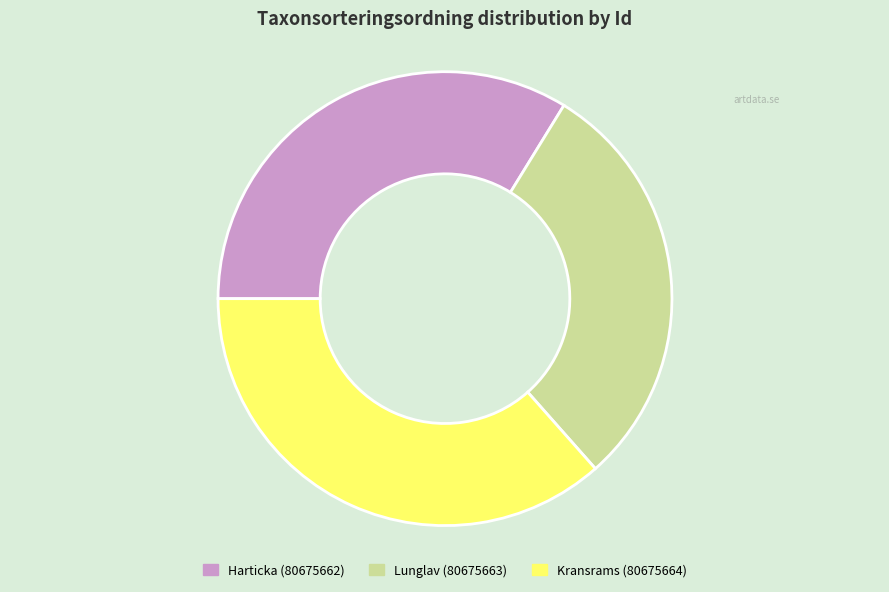

Which has a higher value, Harticka (80675662) or Lunglav (80675663)?

Harticka (80675662)